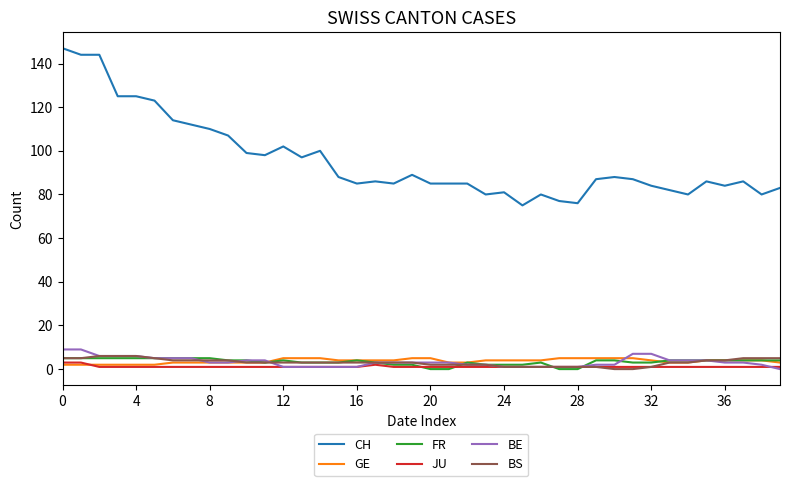

Which series has the largest range (max minus min)?

CH